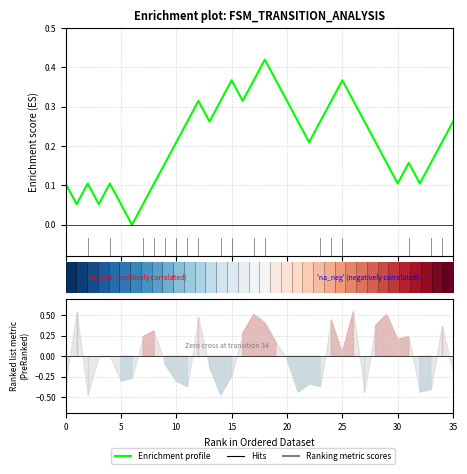

At how many categories does at least one series exceed 0?

36